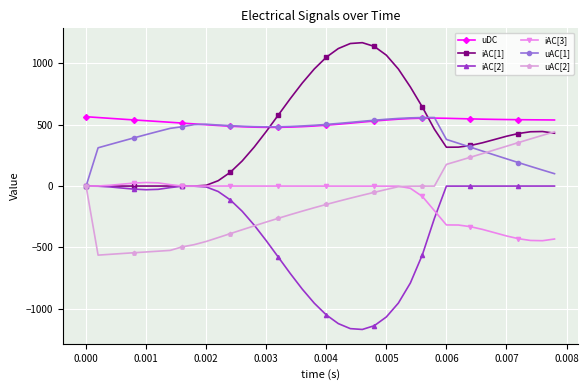

What is the maximum value shown in the chart?

1169.5